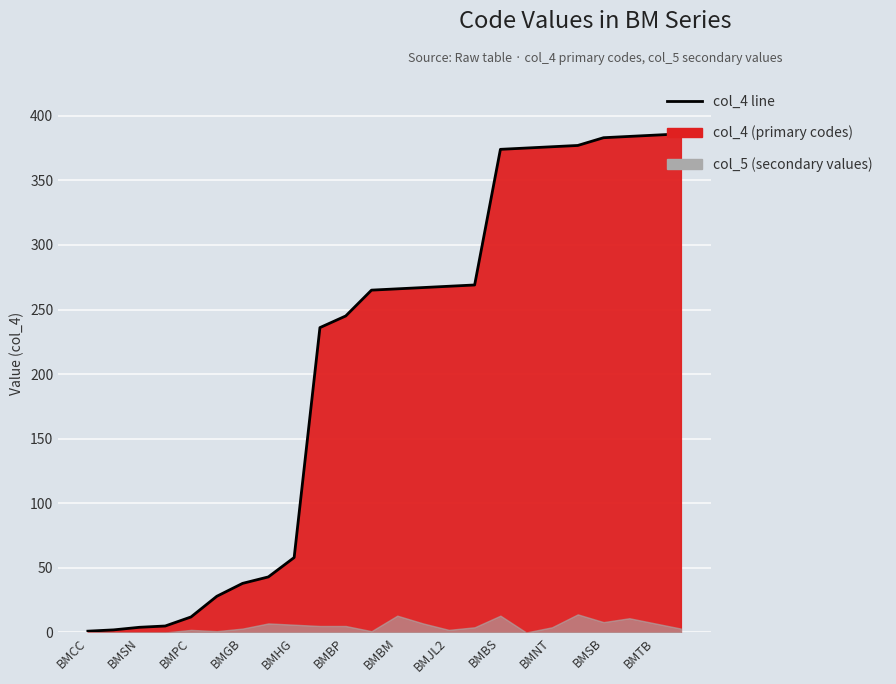

What is the difference between the maximum and minimum values?

385